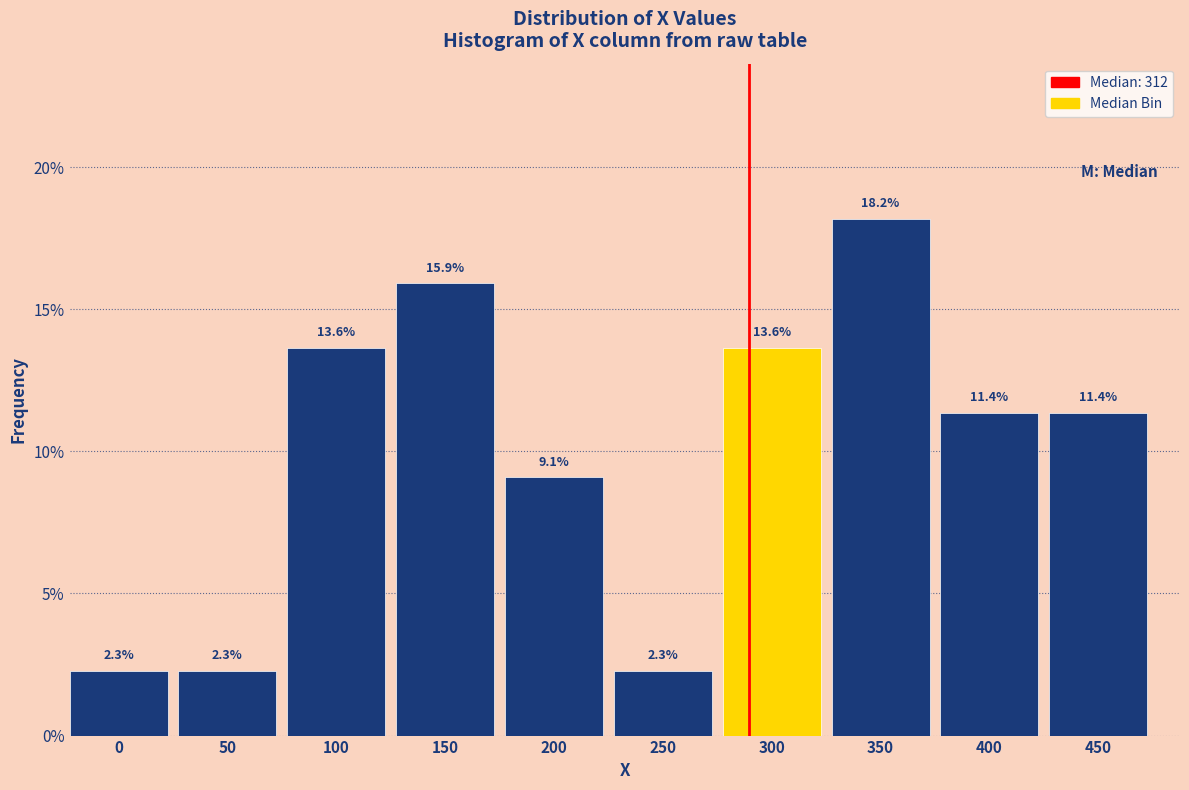

Reading left to right, transcribe all the data shown in this chart.

0=2.3	50=2.3	100=13.6	150=15.9	200=9.1	250=2.3	300=13.6	350=18.2	400=11.4	450=11.4